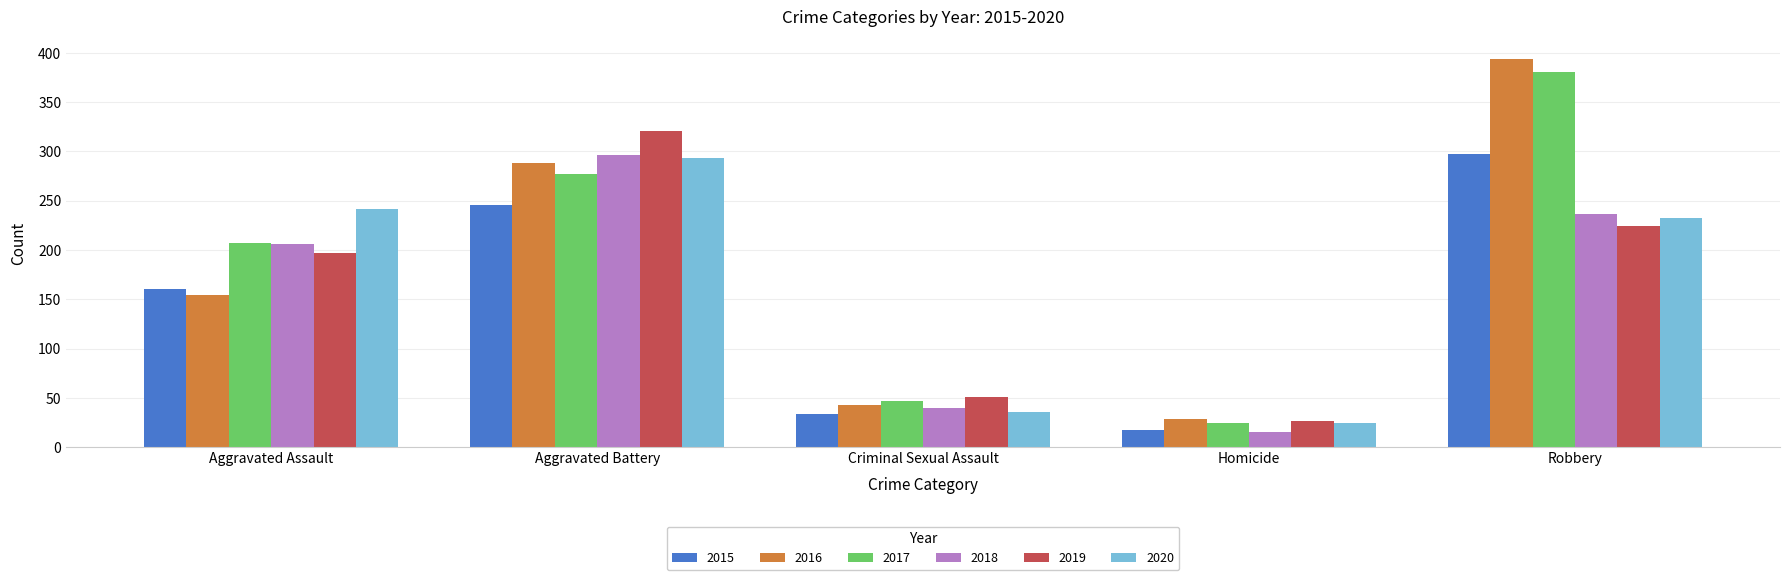

Reading right to left, list all the values displayed in this chart.

2015: 297	17	34	246	160
2016: 394	29	43	288	154
2017: 381	24	47	277	207
2018: 237	15	40	296	206
2019: 224	27	51	321	197
2020: 233	24	36	293	242